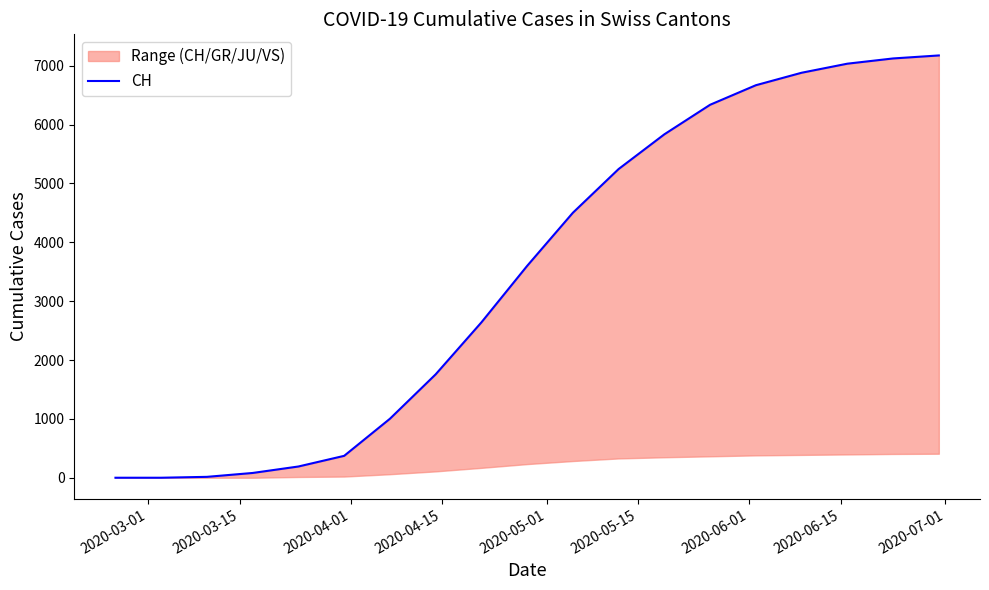

How many values exceed 3600?

9